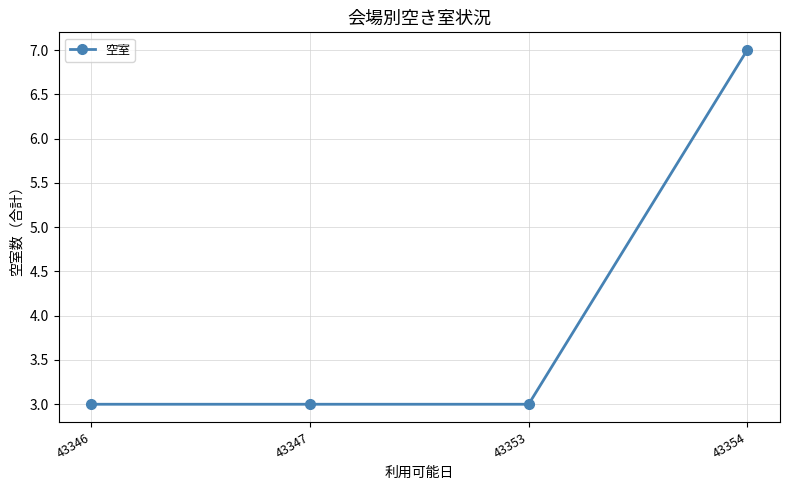

How many lines are shown in the chart?

1